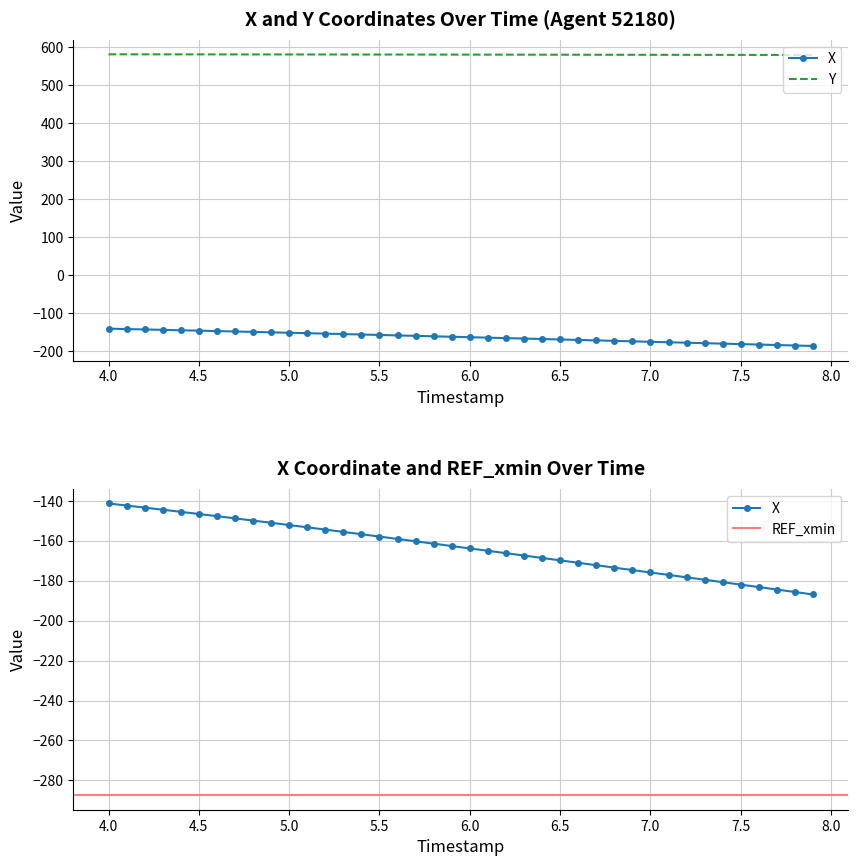

True or false: Y has a value of 581.2 at 4.7.

True